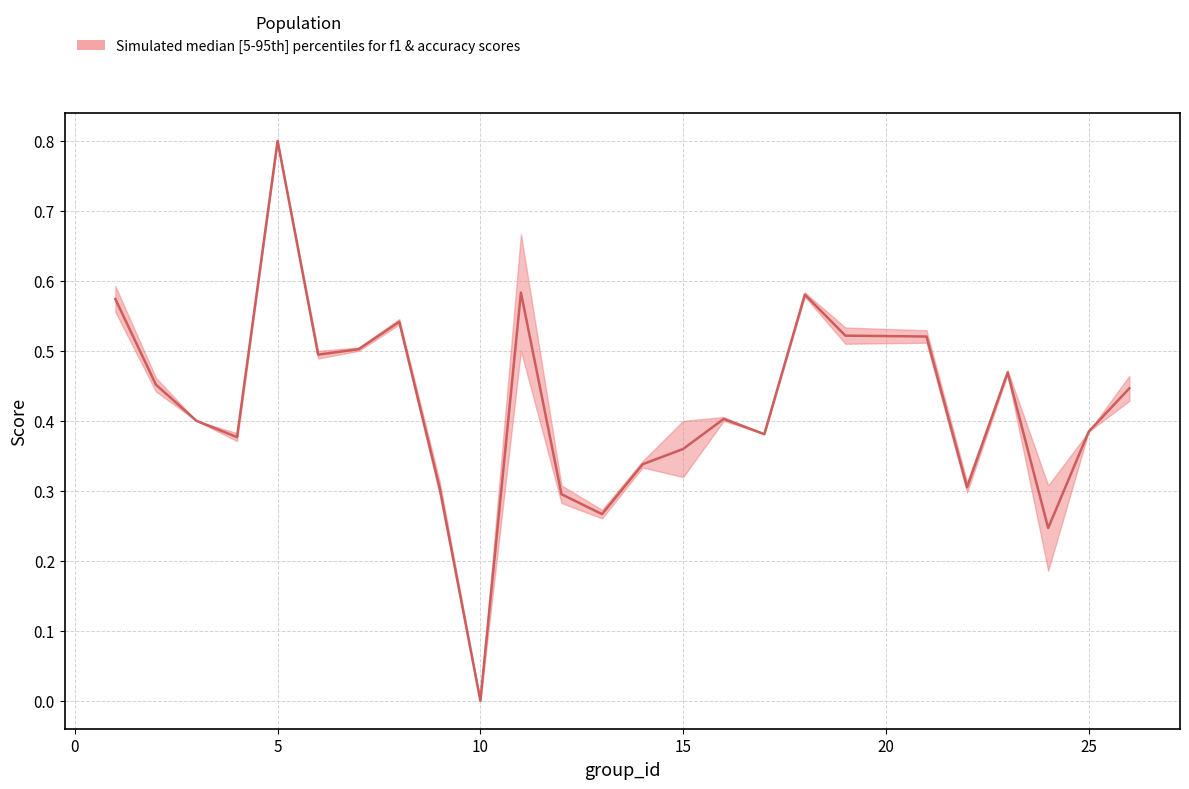

What is the difference between the second highest and second lowest values?

0.3